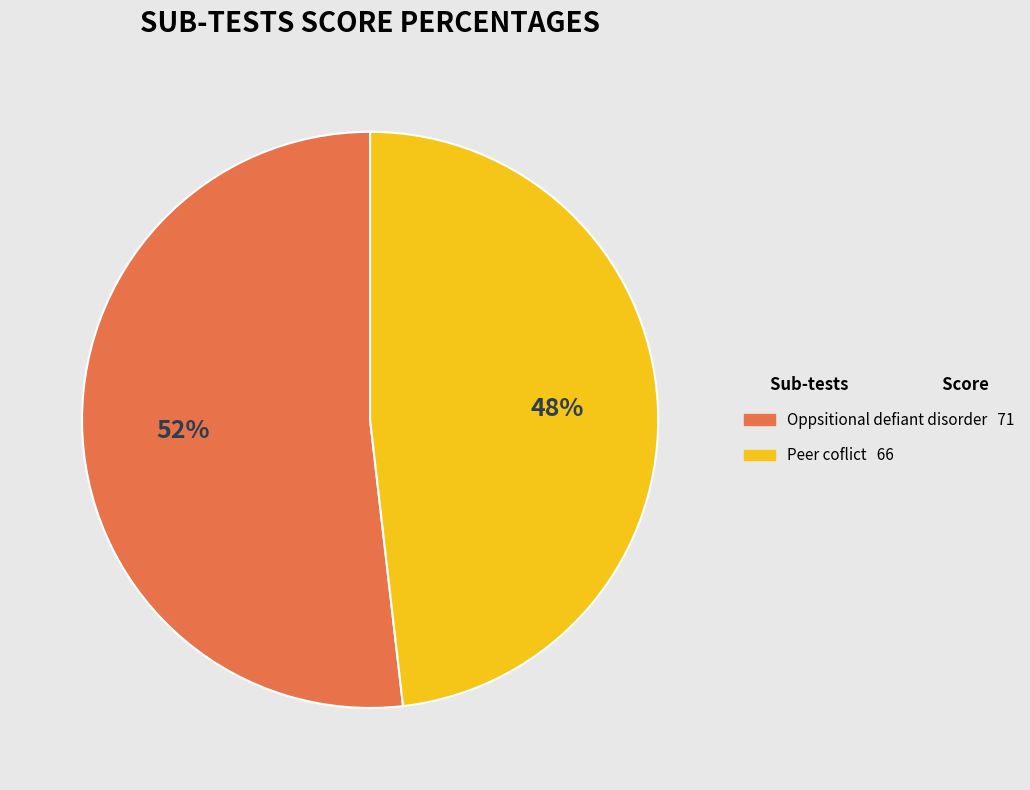

To the nearest percent, what portion does Oppsitional defiant disorder represent?

52%